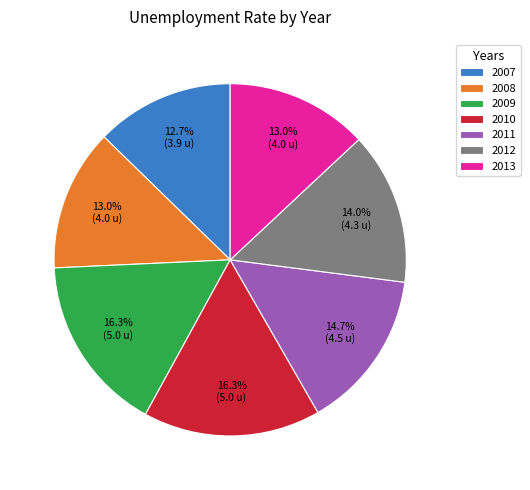

To the nearest percent, what is the average slice percentage?

14%